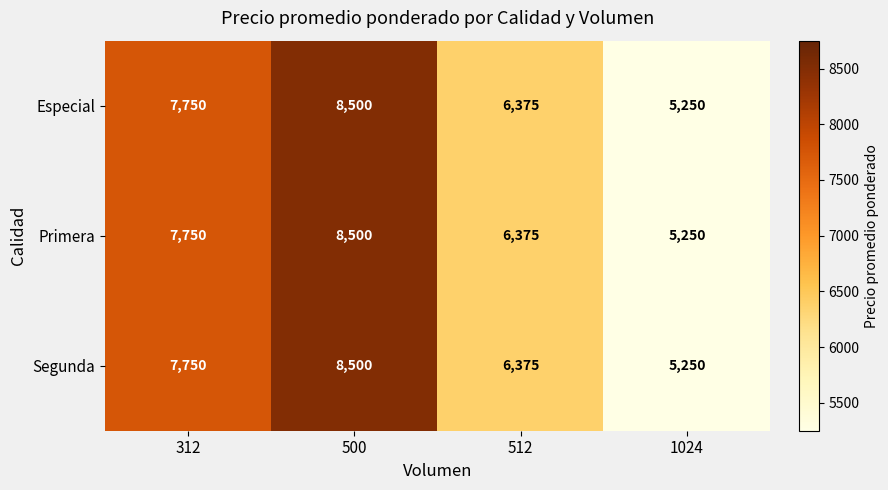

How many data points in Primera are less than 7750?

2